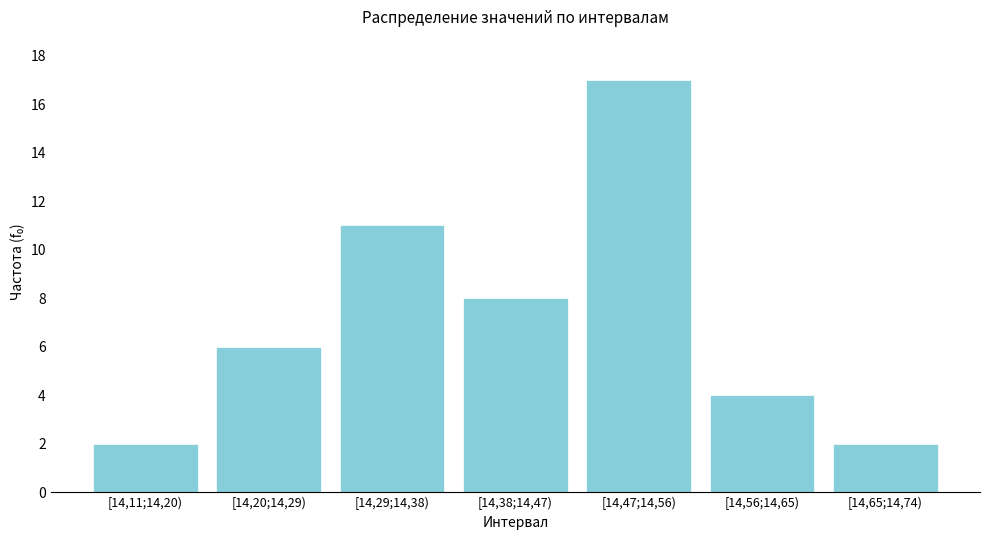

Reading left to right, list all the values displayed in this chart.

2	6	11	8	17	4	2